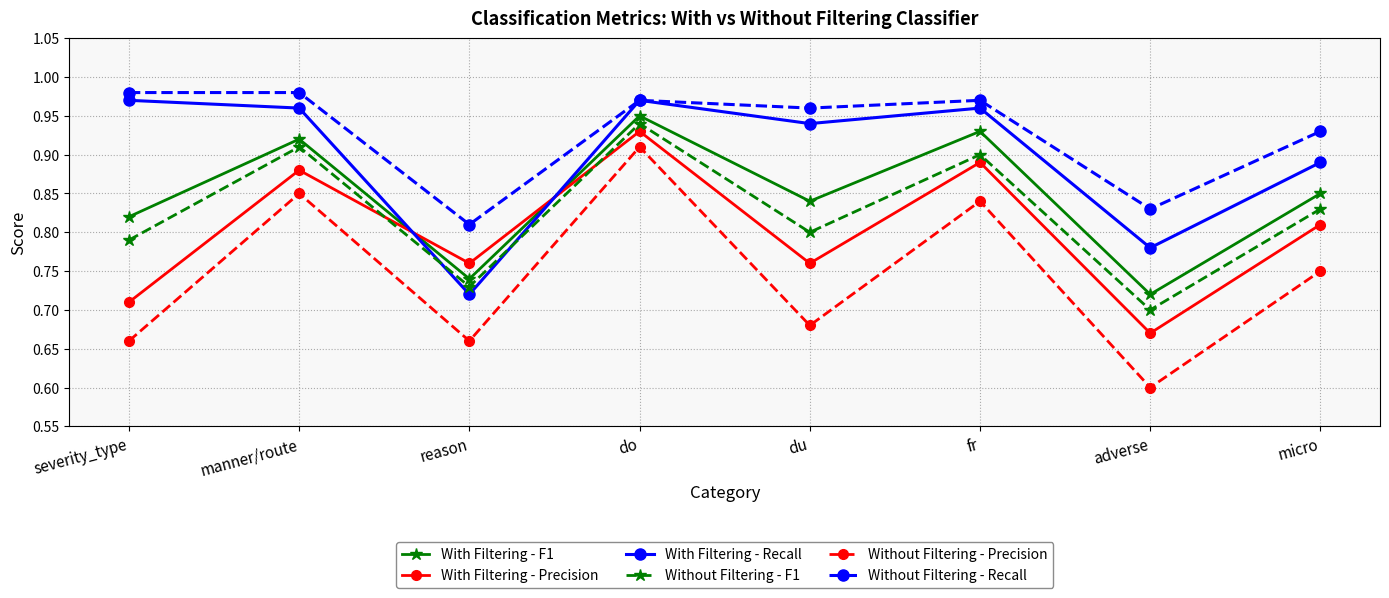

How many lines are shown in the chart?

6